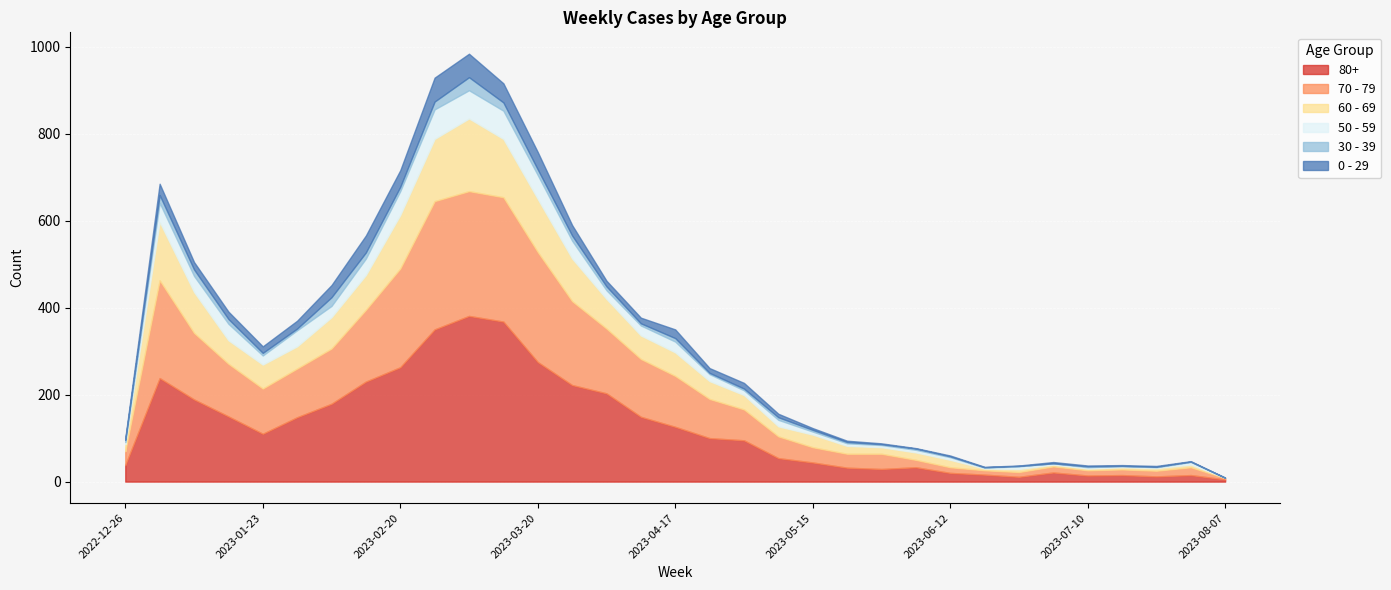

True or false: 0 - 29 and 80+ intersect in this chart.

False